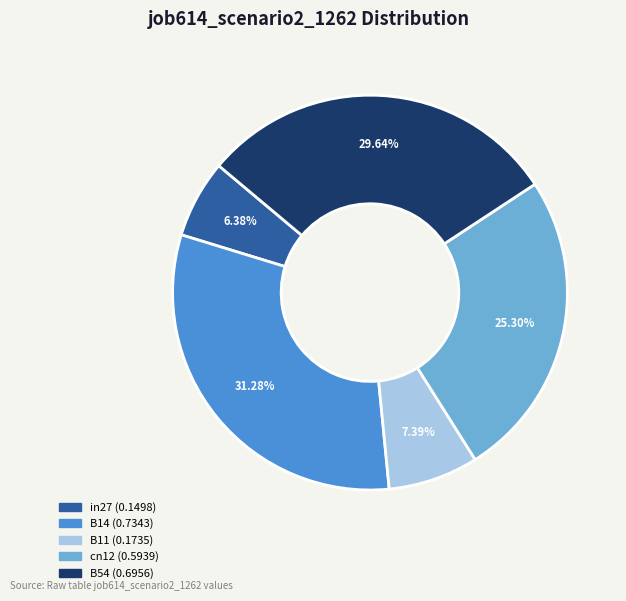

To the nearest percent, what portion does B11 represent?

7%